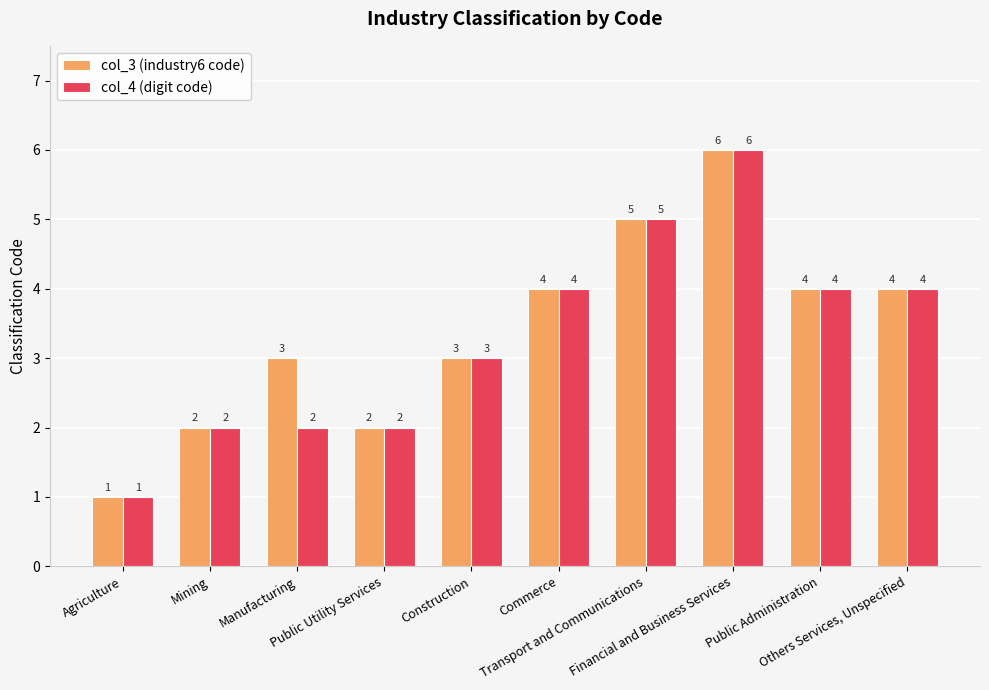

The value of col_4 (digit code) at Financial and Business Services is 1. True or false?

False